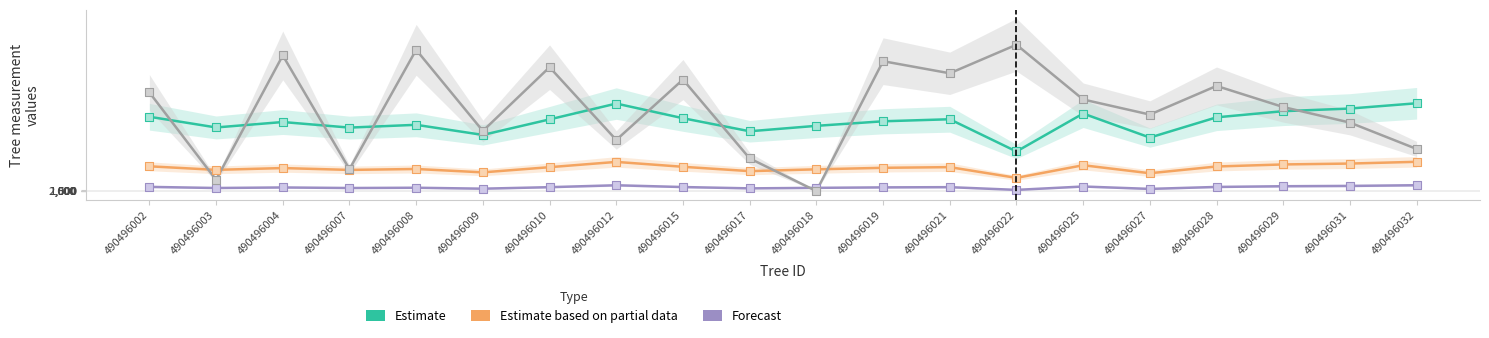

Which series reaches the minimum Y coordinate?

bal